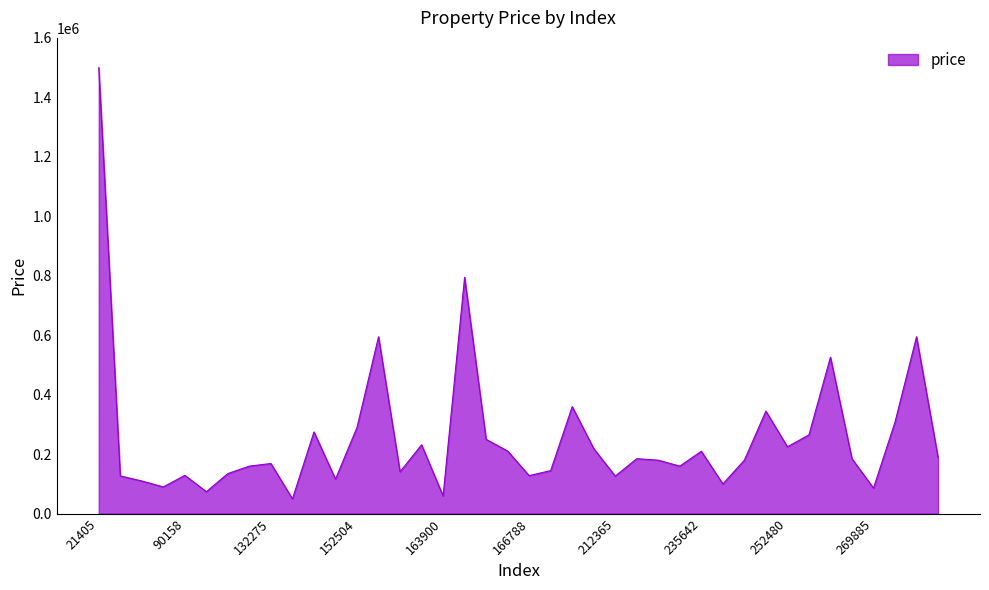

What is the difference between the maximum and minimum values?

1450000